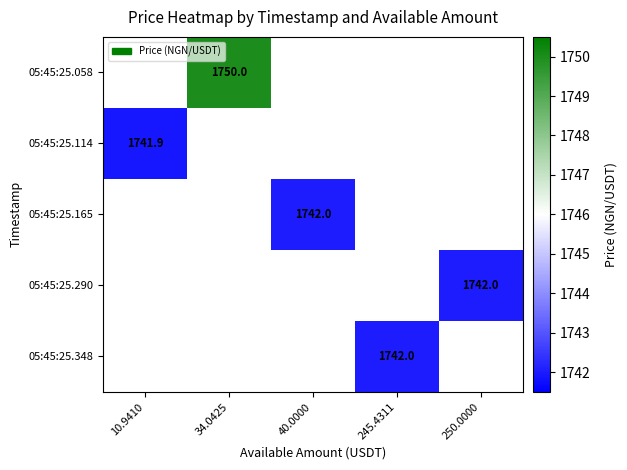

True or false: 05:45:25.114 has a value of 454.2 at 10.9410.

False